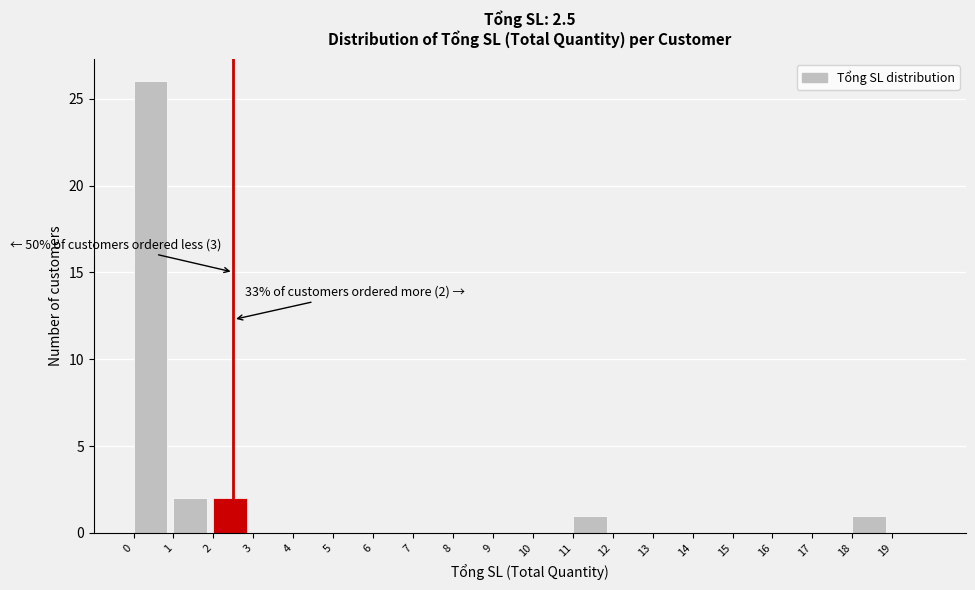

Over which range of the x-axis is the bar tallest?

0 to 1